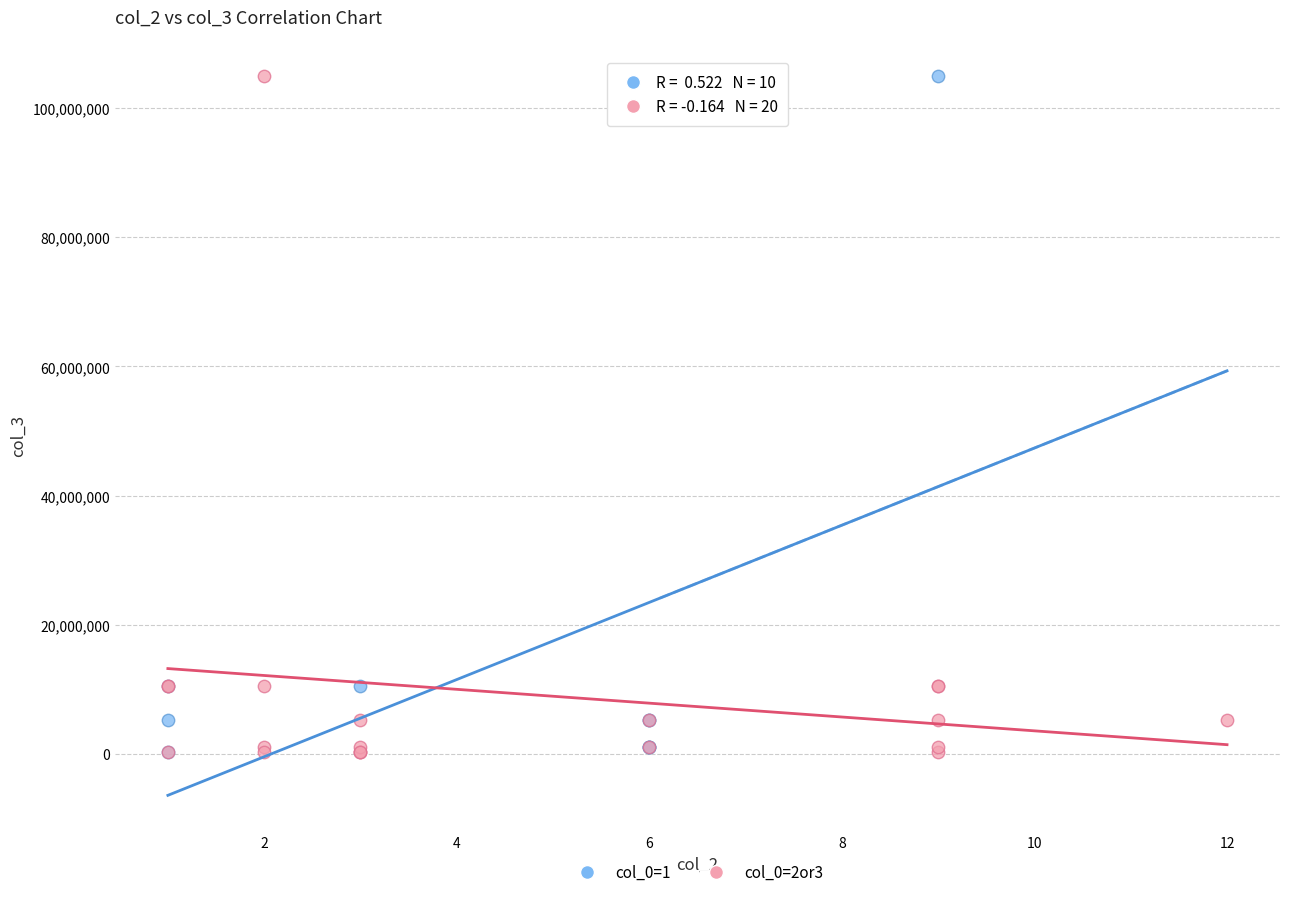

What are all the series names shown in the legend?

col_0=1, col_0=2or3